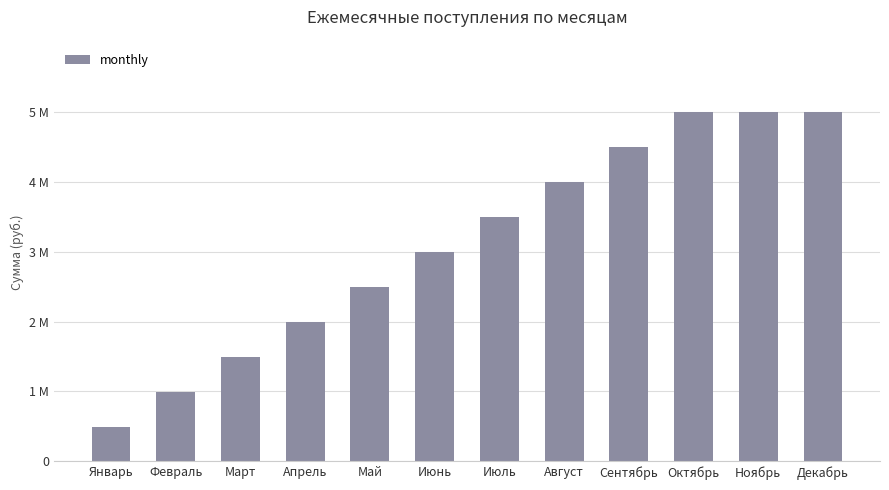

Reading right to left, transcribe all the data shown in this chart.

4990000	4990000	4990000	4490000	3990000	3490000	2990000	2490000	1990000	1490000	990000	490000